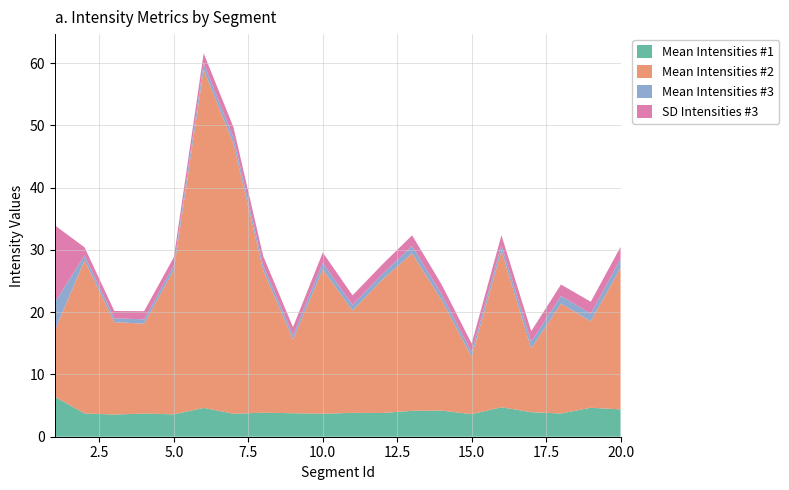

What is the minimum value for Mean Intensities #1?

3.6